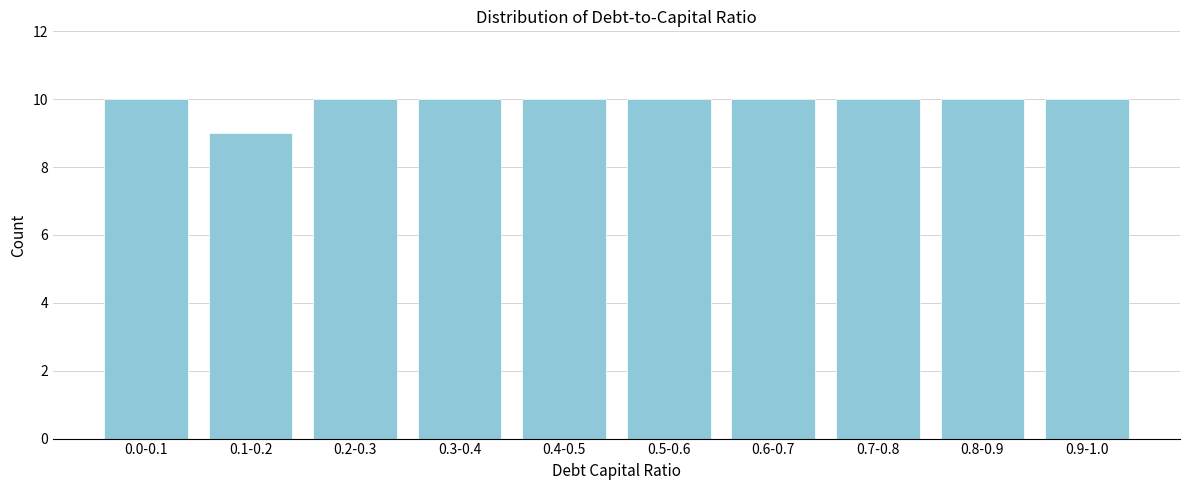

Reading left to right, transcribe all the data shown in this chart.

0.0-0.1=10	0.1-0.2=9	0.2-0.3=10	0.3-0.4=10	0.4-0.5=10	0.5-0.6=10	0.6-0.7=10	0.7-0.8=10	0.8-0.9=10	0.9-1.0=10